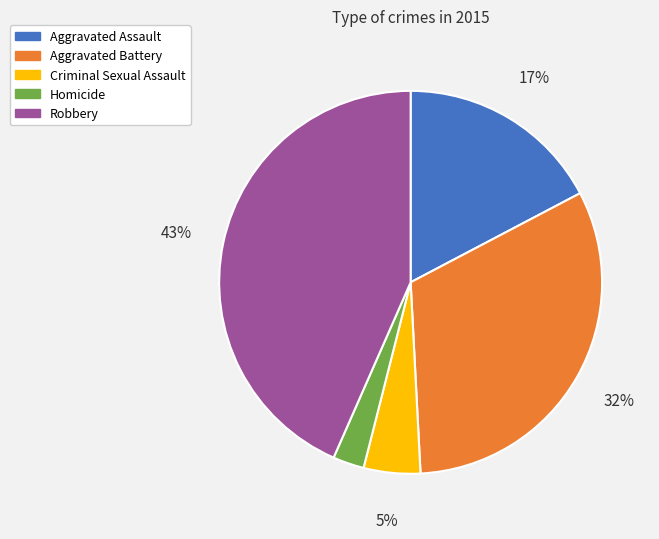

To the nearest percent, what is the combined percentage of Criminal Sexual Assault and Aggravated Battery?

37%